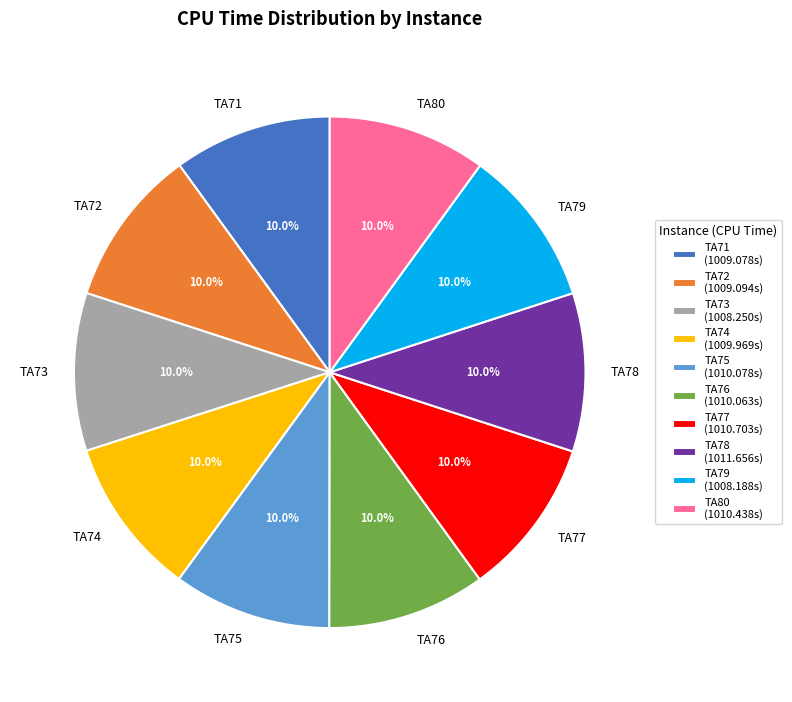

Count the number of slices in the pie.

10